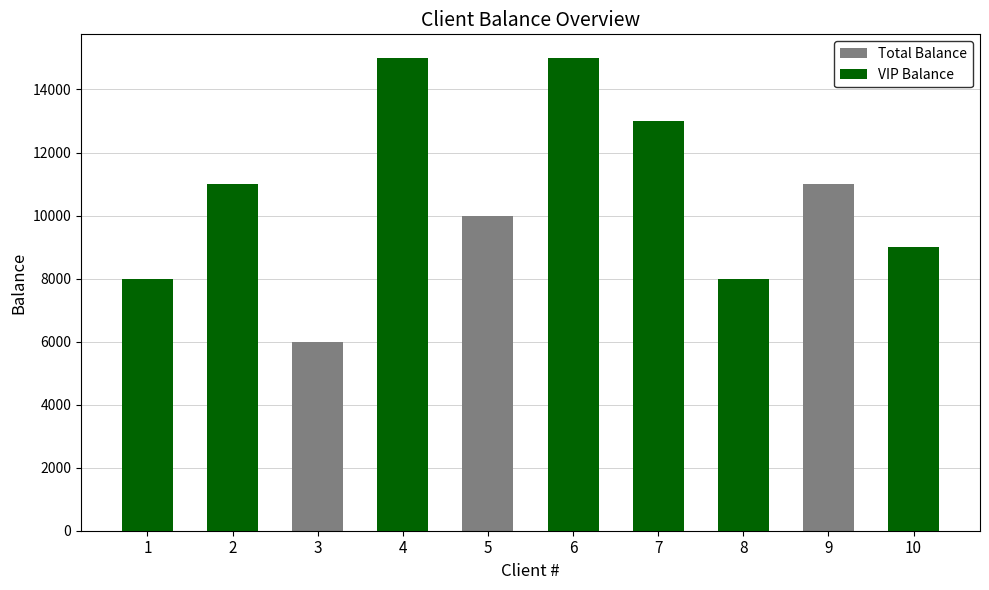

Which category has the highest value across all series?

4